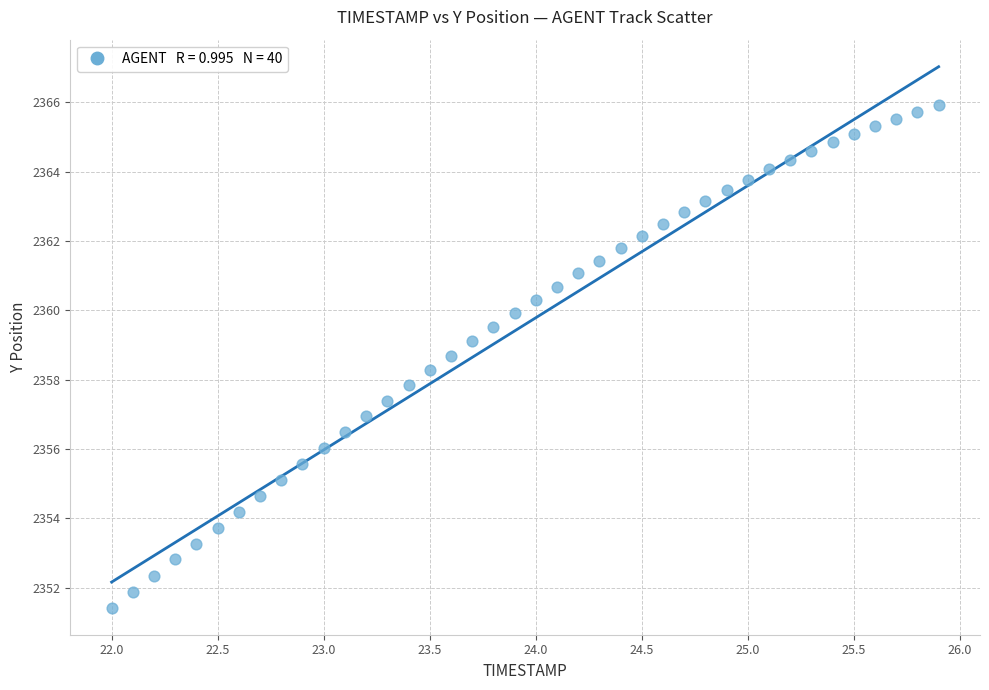

What is the range of X values (max minus min)?

3.9